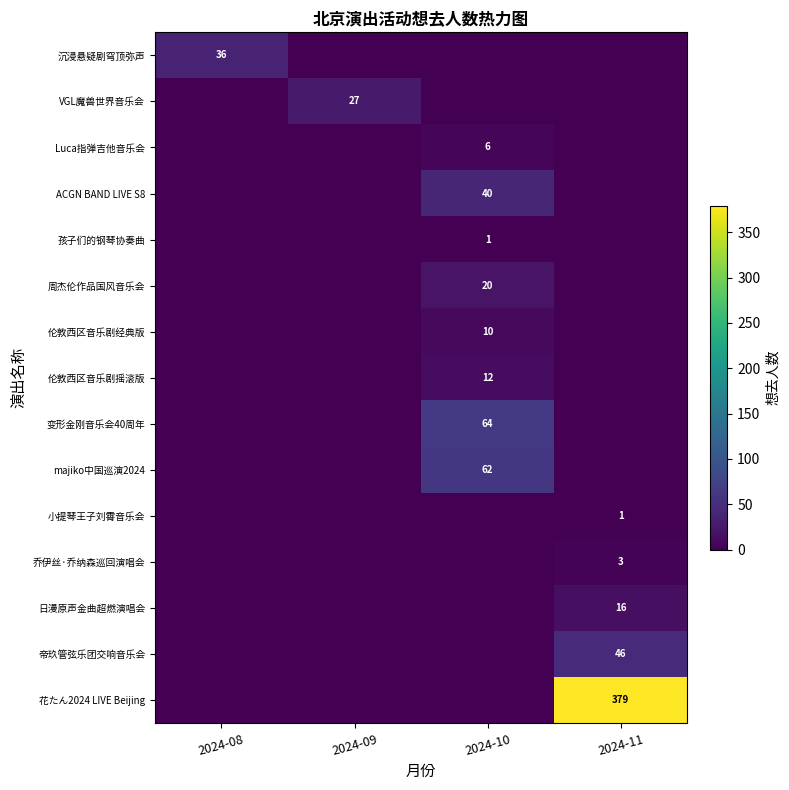

The value of Luca指弹吉他音乐会 at 2024-10 is 6. True or false?

True